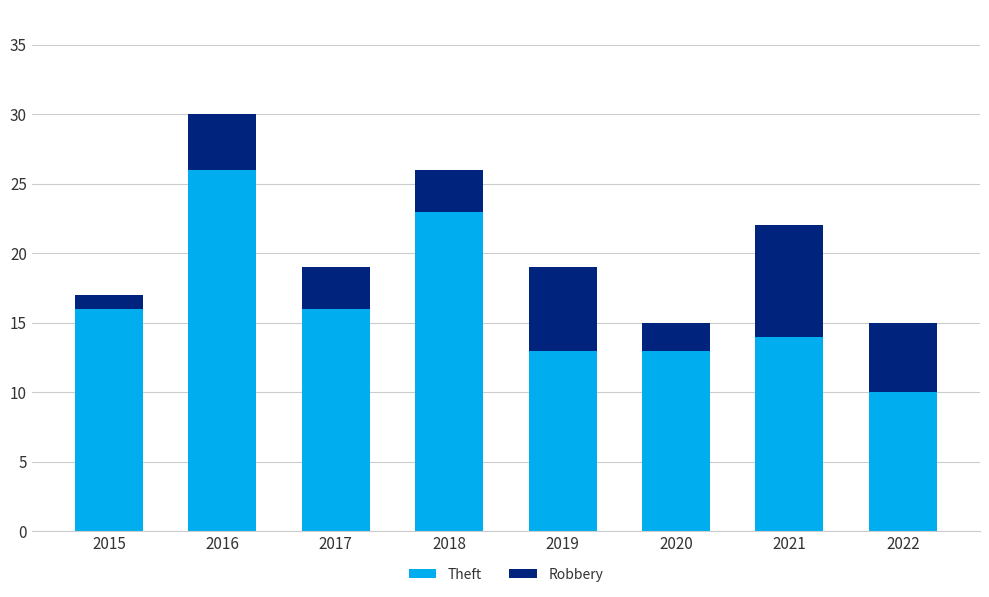

At which category is the sum across all series the highest?

2016